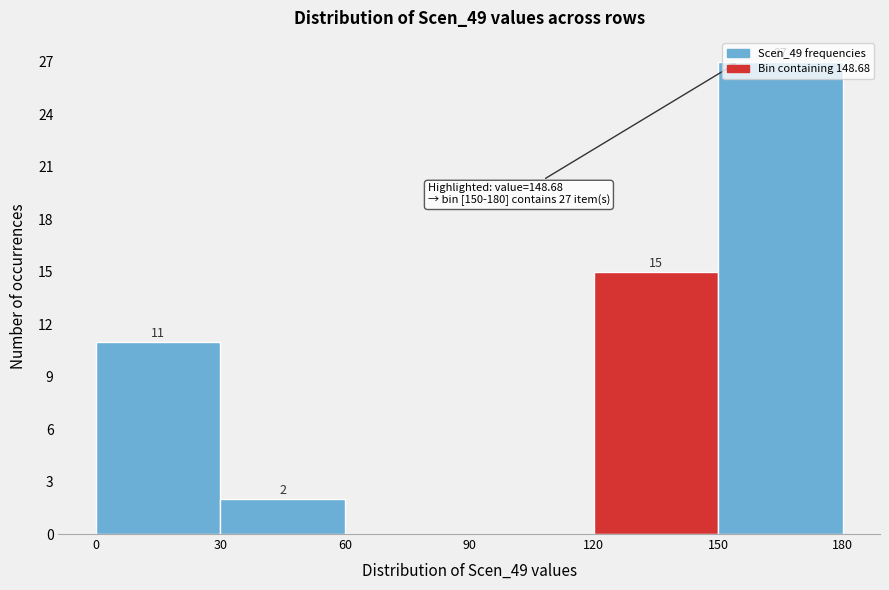

Which range on the x-axis has the tallest bar?

150 to 180